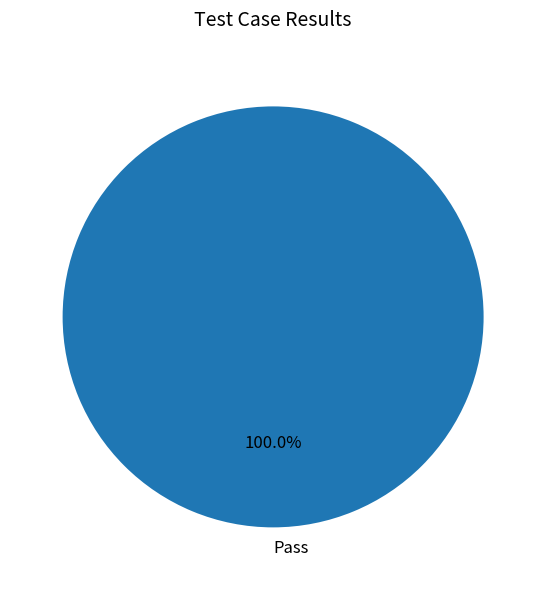

Rank the categories by value from highest to lowest.

Pass